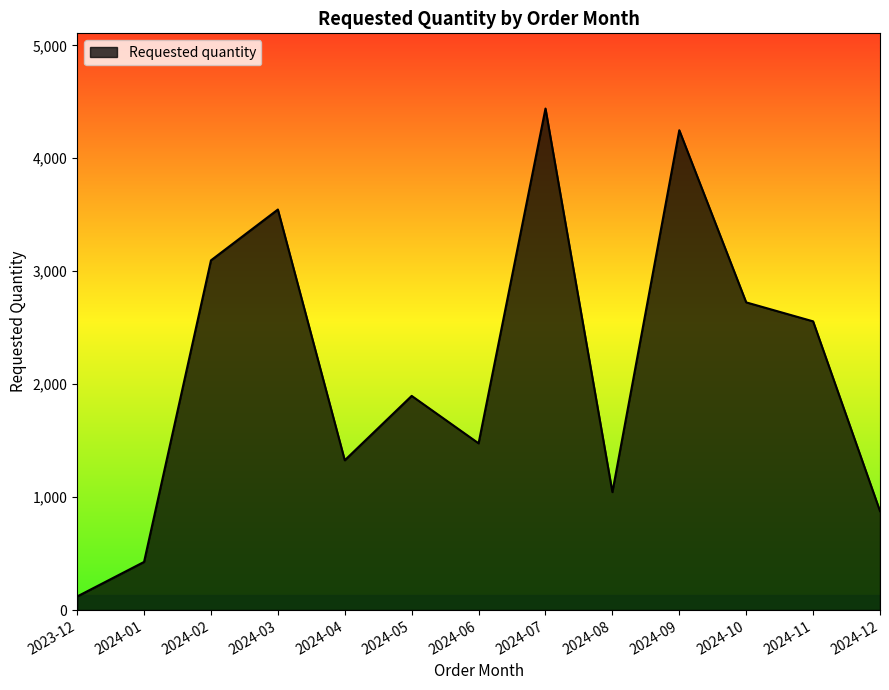

At which label is the value closest to 2280?

2024-11